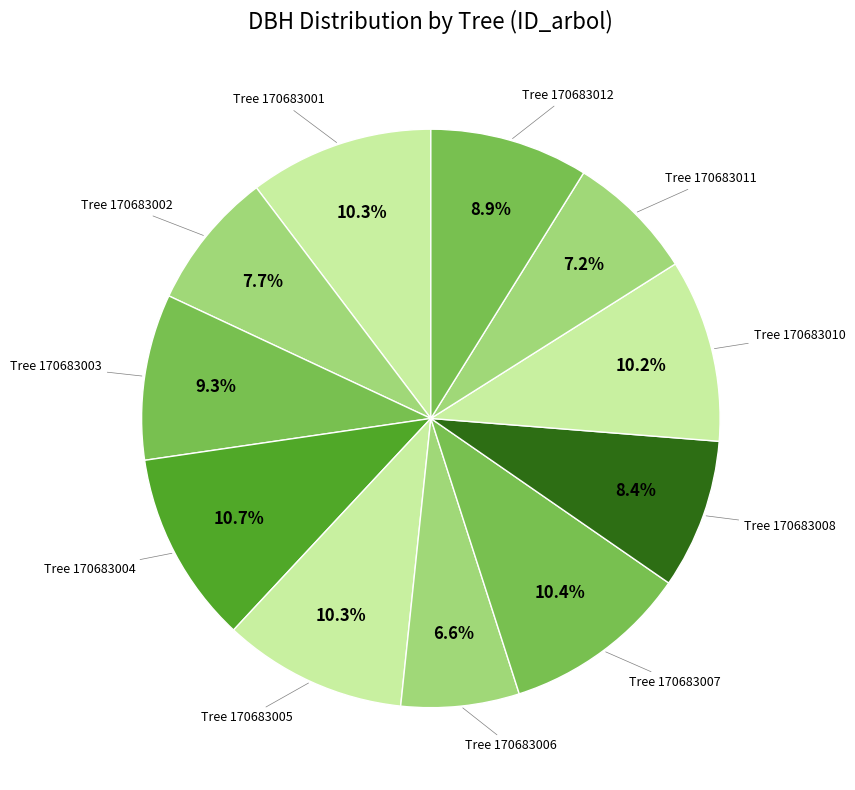

Count the number of slices in the pie.

11